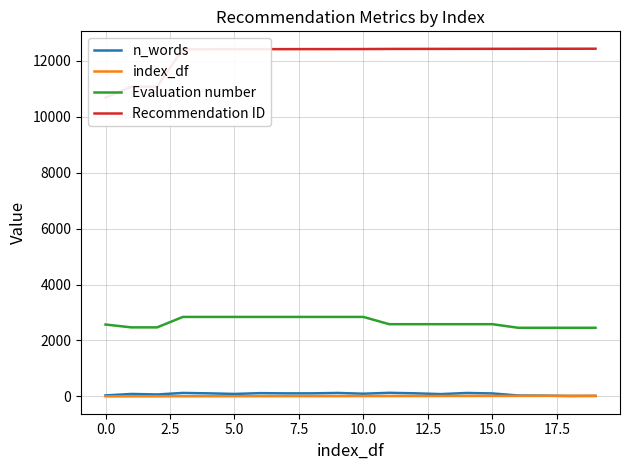

True or false: index_df and Evaluation number intersect in this chart.

False